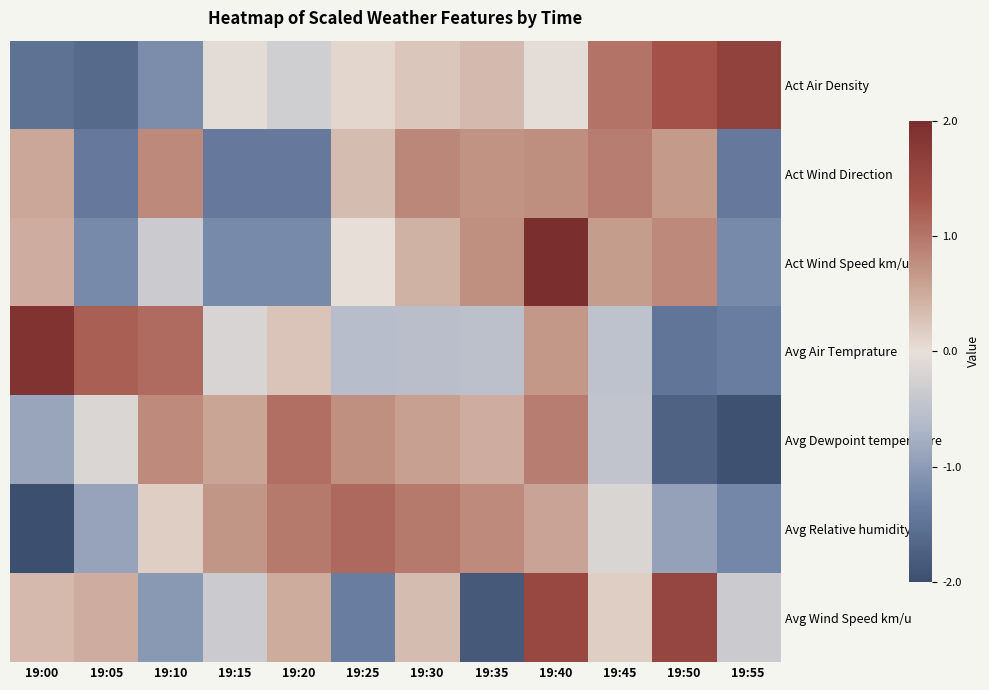

Reading left to right, what are all the values shown in this chart?

Act Air Density: 19:00=-1.5	19:05=-1.6	19:10=-1.2	19:15=-0.1	19:20=-0.3	19:25=0.1	19:30=0.2	19:35=0.3	19:40=-0.0	19:45=1.0	19:50=1.3	19:55=1.6
Act Wind Direction: 19:00=0.5	19:05=-1.4	19:10=0.8	19:15=-1.4	19:20=-1.4	19:25=0.3	19:30=0.8	19:35=0.7	19:40=0.8	19:45=0.9	19:50=0.6	19:55=-1.4
Act Wind Speed km/u: 19:00=0.5	19:05=-1.2	19:10=-0.3	19:15=-1.2	19:20=-1.2	19:25=0.0	19:30=0.4	19:35=0.8	19:40=2.0	19:45=0.6	19:50=0.8	19:55=-1.2
Avg Air Temprature: 19:00=1.9	19:05=1.2	19:10=1.1	19:15=-0.2	19:20=0.3	19:25=-0.6	19:30=-0.6	19:35=-0.5	19:40=0.7	19:45=-0.5	19:50=-1.5	19:55=-1.4
Avg Dewpoint temperature: 19:00=-0.9	19:05=-0.2	19:10=0.8	19:15=0.6	19:20=1.1	19:25=0.8	19:30=0.6	19:35=0.5	19:40=0.9	19:45=-0.5	19:50=-1.7	19:55=-2.0
Avg Relative humidity: 19:00=-2.0	19:05=-0.9	19:10=0.2	19:15=0.7	19:20=1.0	19:25=1.1	19:30=1.0	19:35=0.8	19:40=0.6	19:45=-0.2	19:50=-0.9	19:55=-1.2
Avg Wind Speed km/u: 19:00=0.4	19:05=0.5	19:10=-1.0	19:15=-0.3	19:20=0.5	19:25=-1.4	19:30=0.3	19:35=-1.9	19:40=1.5	19:45=0.2	19:50=1.6	19:55=-0.3